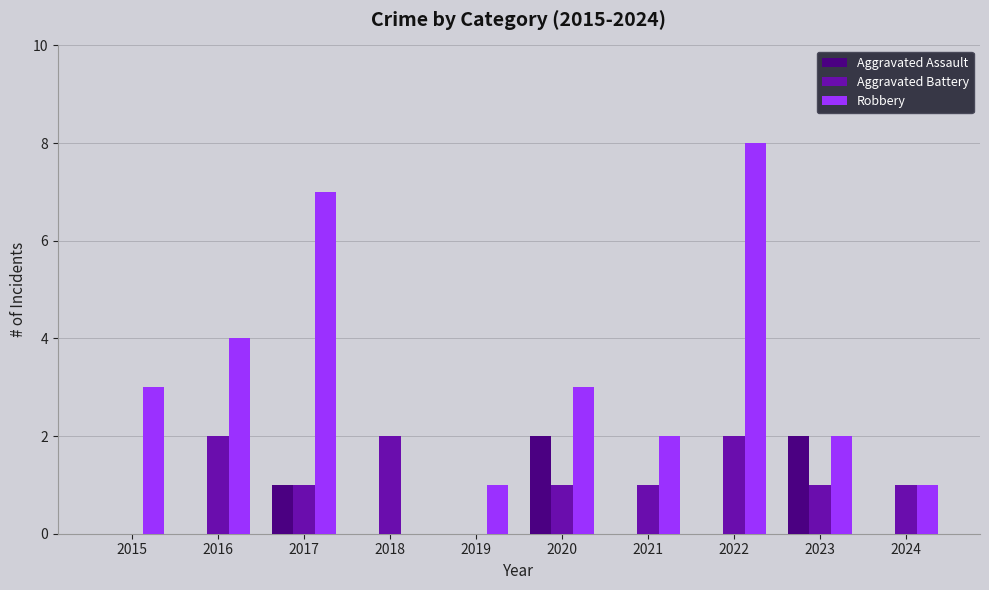

What is the sum of all Aggravated Assault values?

5